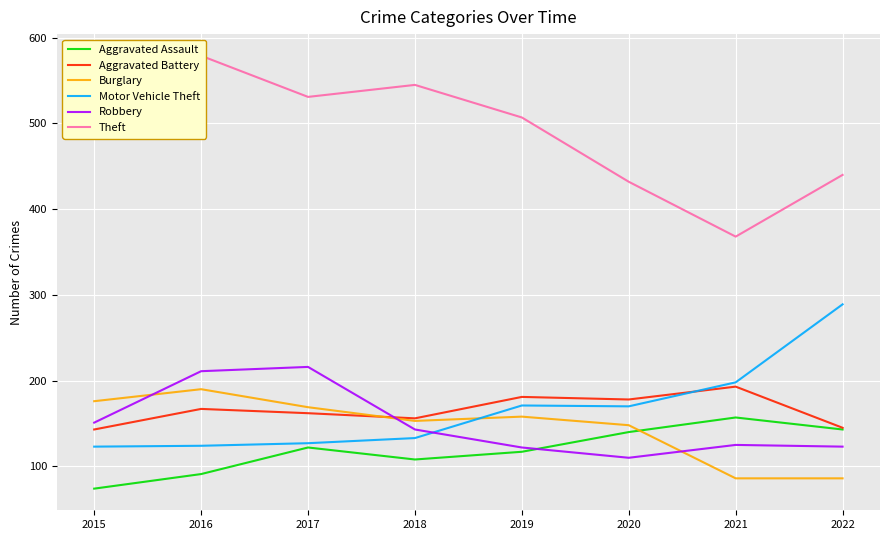

In Burglary, how many points are lower than both neighbors (excluding endpoints)?

1